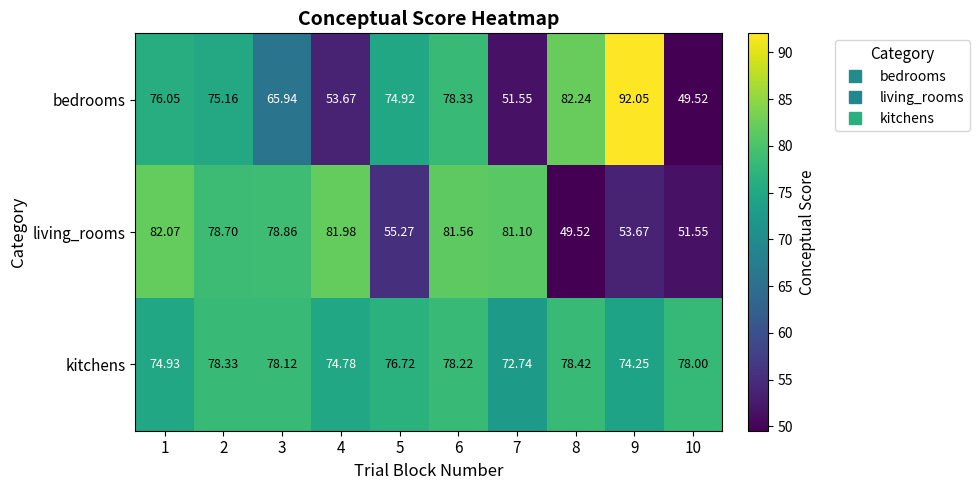

Which series changed the most between 3 and 10?

living_rooms